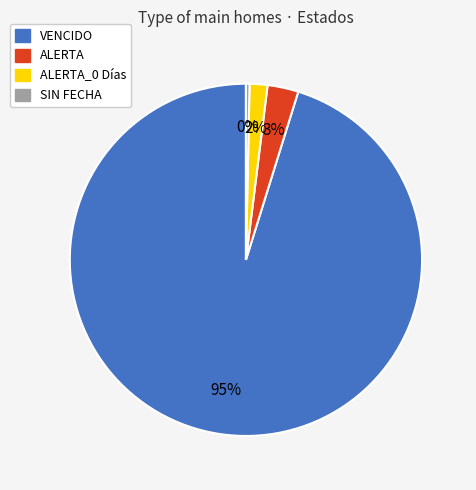

To the nearest percent, what is the average slice percentage?

25%